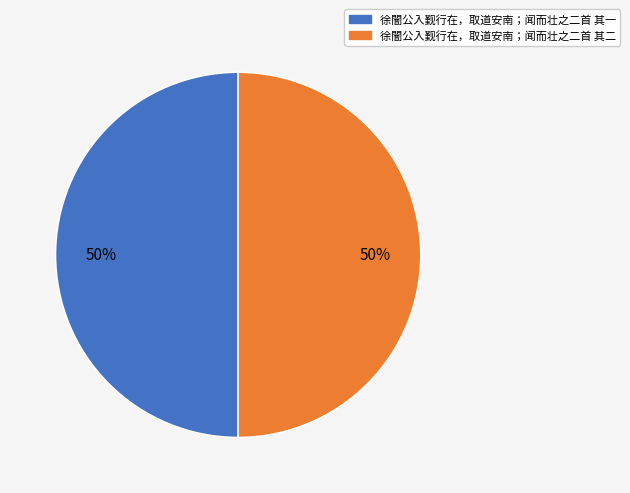

Is the sum of 徐闇公入觐行在，取道安南；闻而壮之二首 其二 and 徐闇公入觐行在，取道安南；闻而壮之二首 其一 greater than half?

Yes